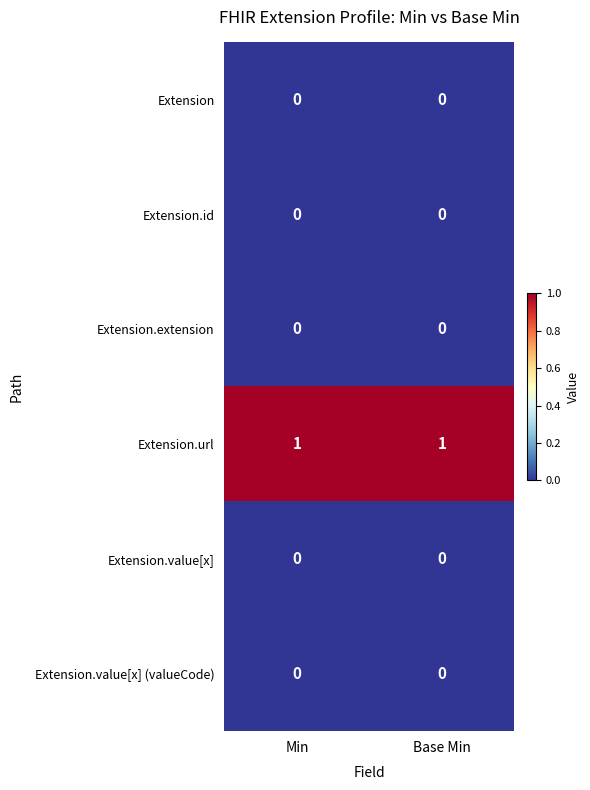

True or false: Extension.id has a value of 0 at Base Min.

True